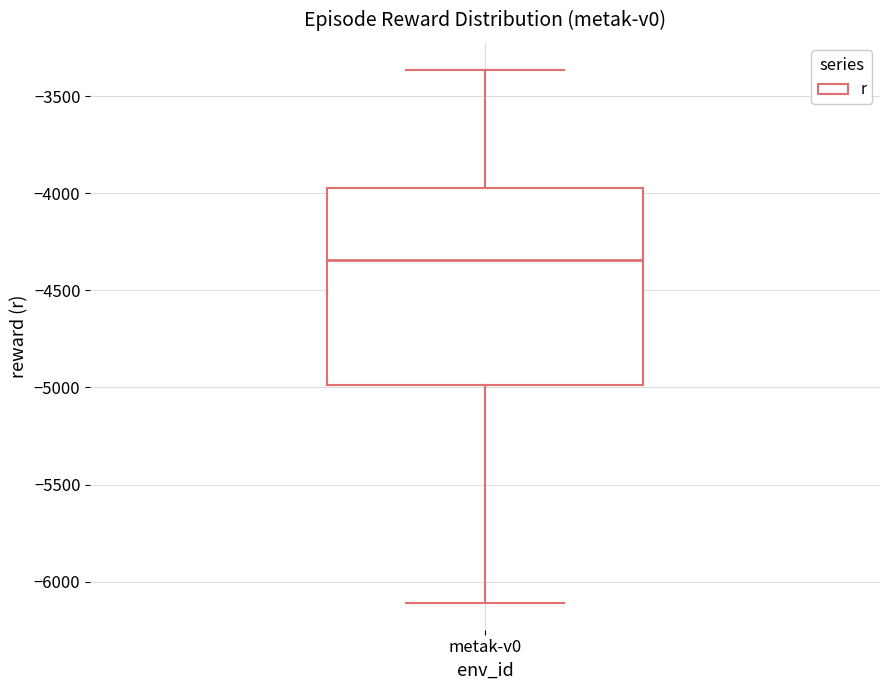

Transcribe this box plot: give where the median line is, the range the box spans, and where the two whiskers end, as read against the y-axis. The values are not printed on the chart, so give them approximately, as read against the axis.

median -4350, box -5000 to -3950, whiskers -6100 to -3350